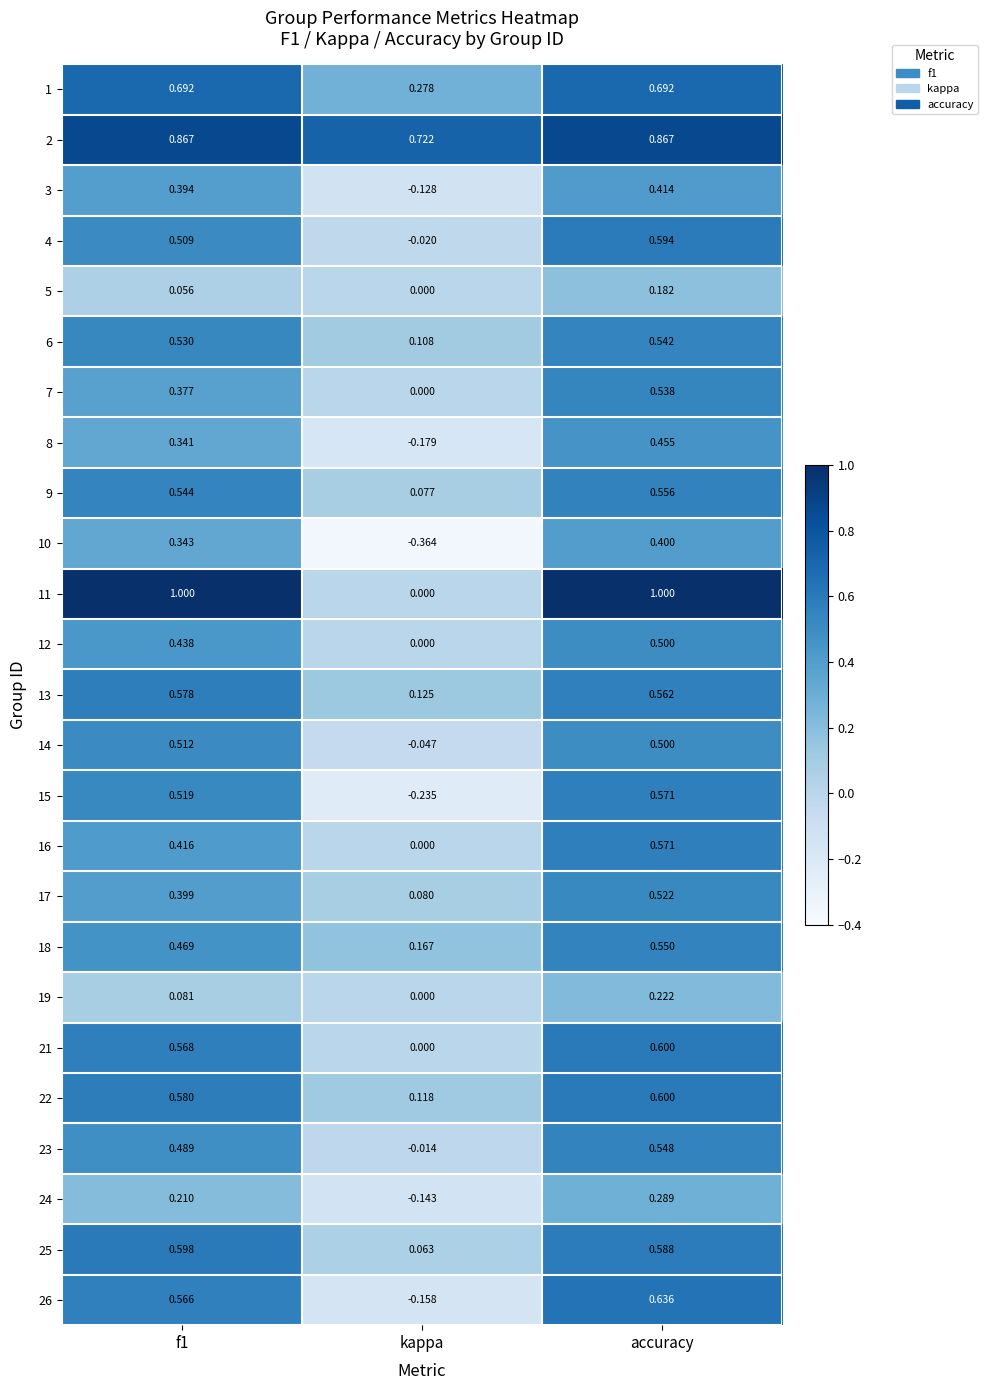

Which series has the largest total across all categories?

2